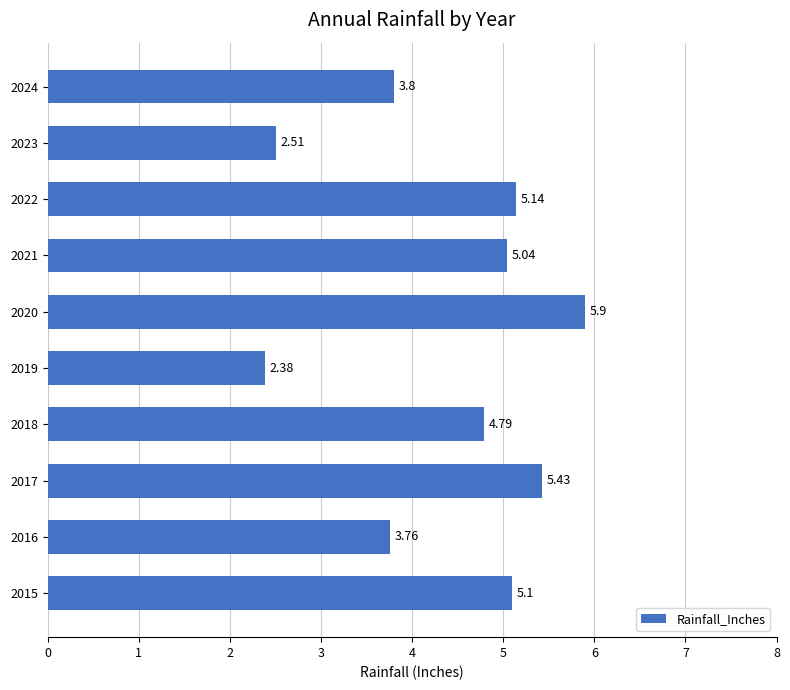

Which has a higher value, 2019 or 2021?

2021